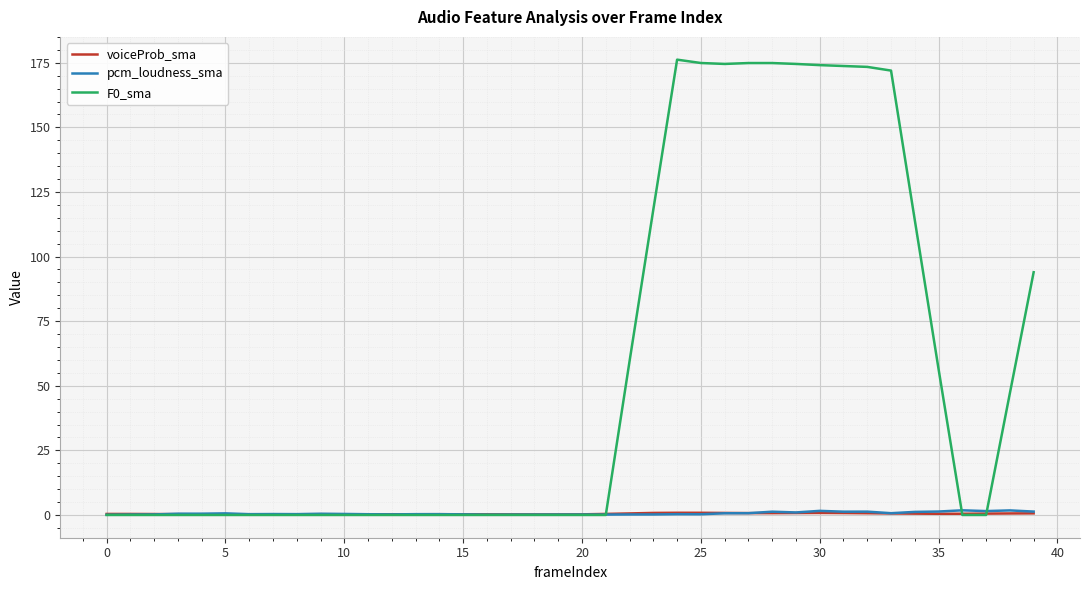

What is the sum of all F0_sma values?

2232.4